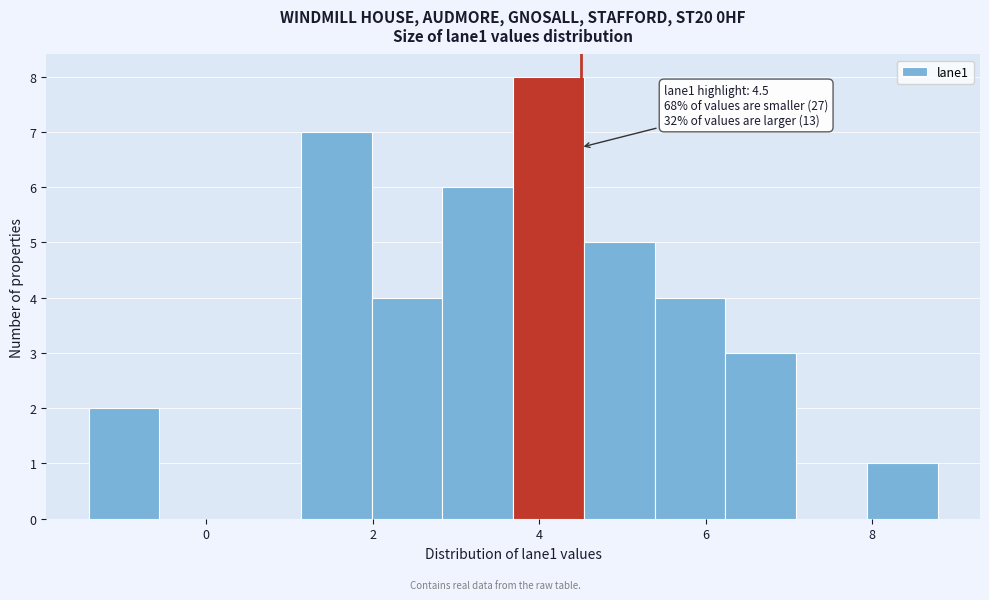

Which range on the x-axis has the tallest bar?

3.6 to 4.6